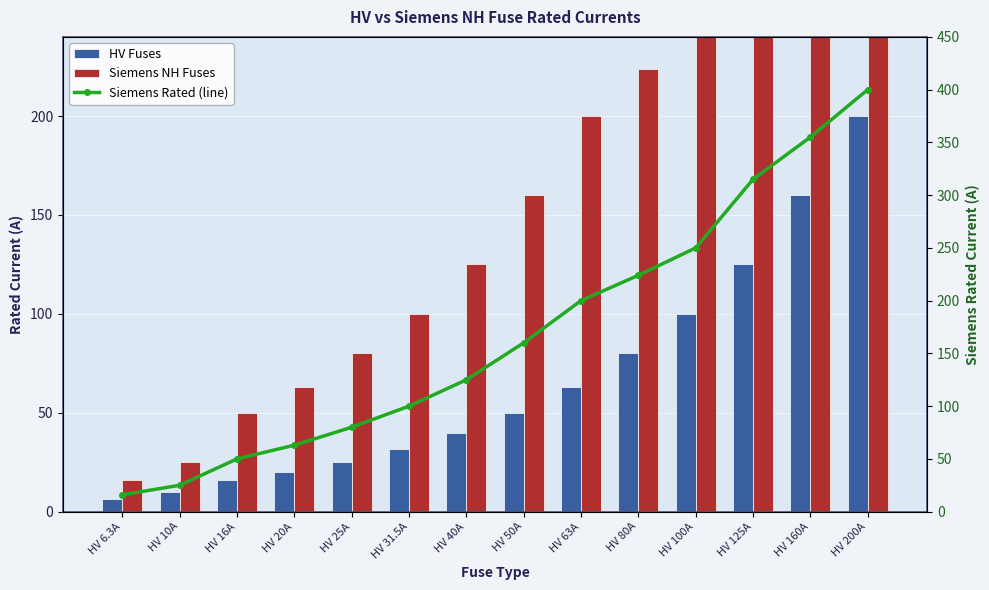

How many groups of bars are there?

14